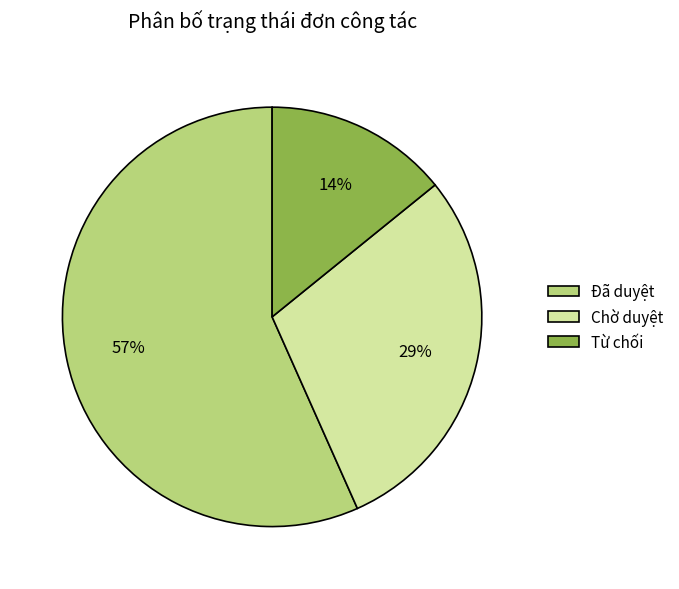

Which slice is the smallest?

Từ chối